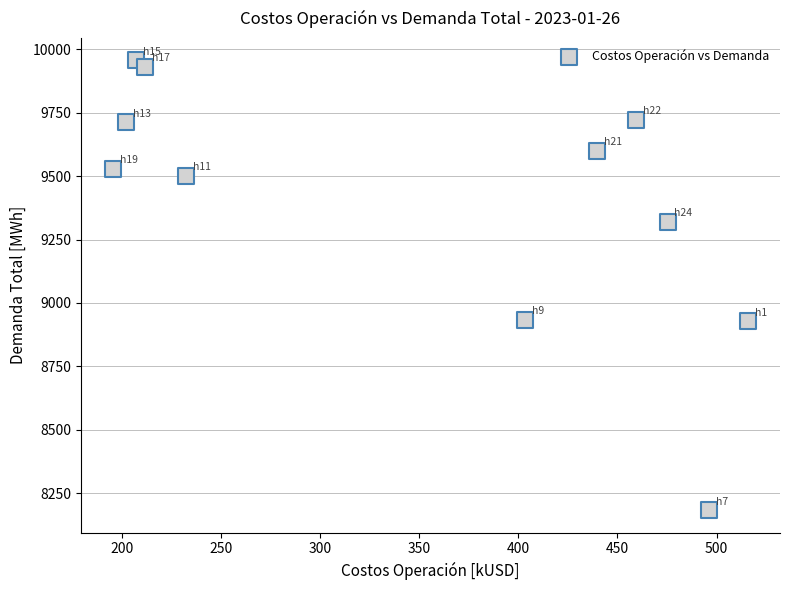

What is the range of X values (max minus min)?

320.5